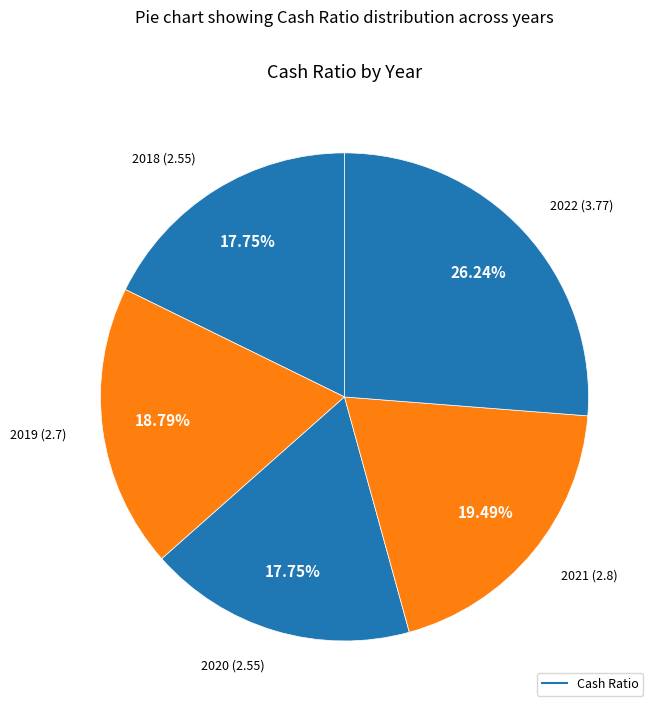

Which category has the biggest portion of the pie?

2022